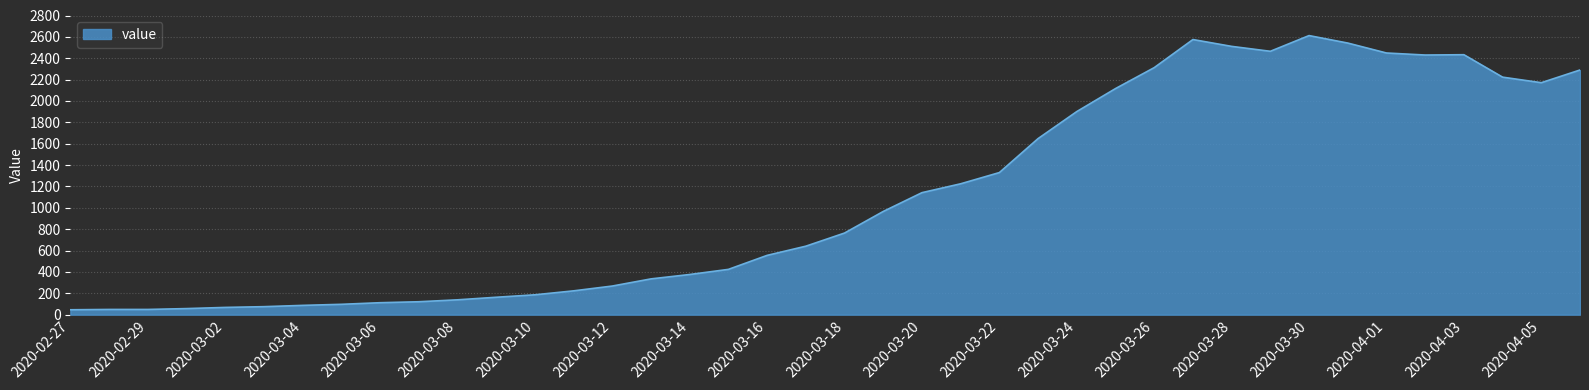

What is the difference between the maximum and minimum values?

2566